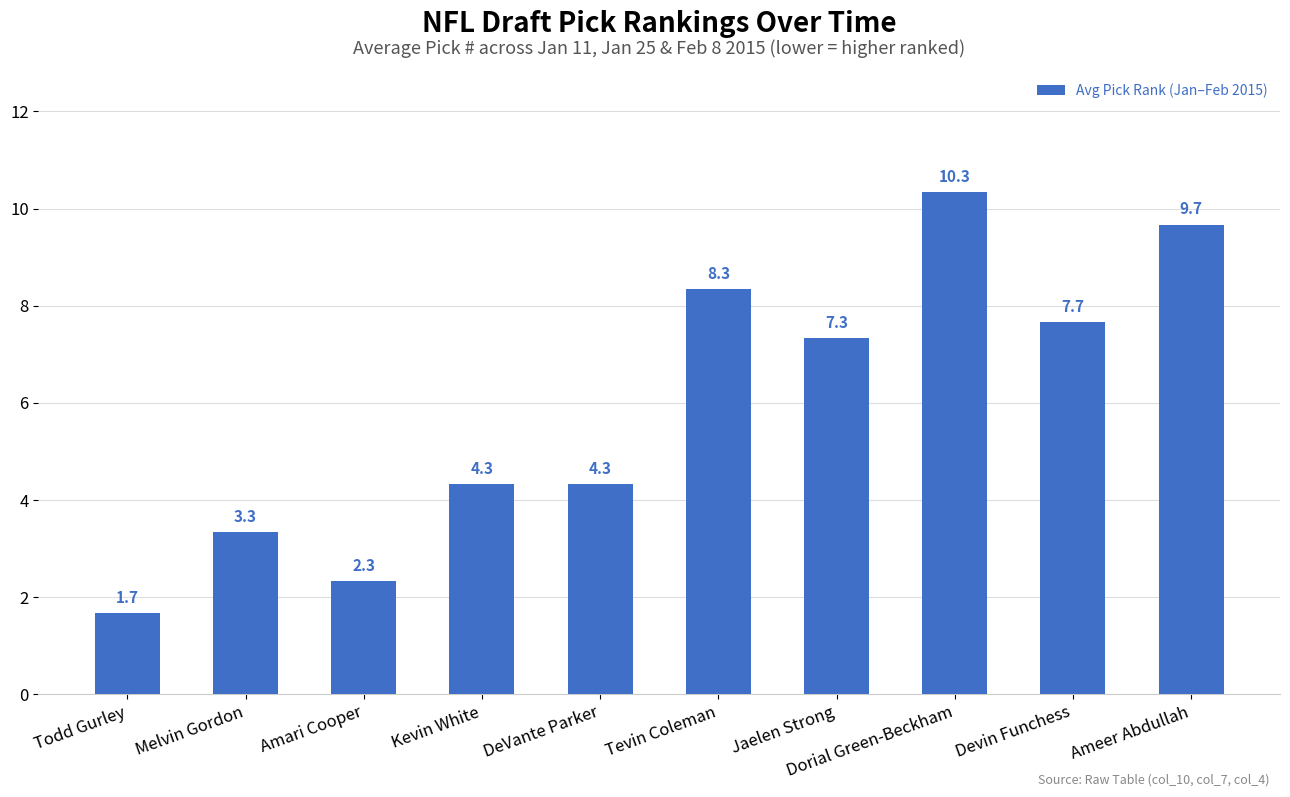

What position from the right is Jaelen Strong?

4